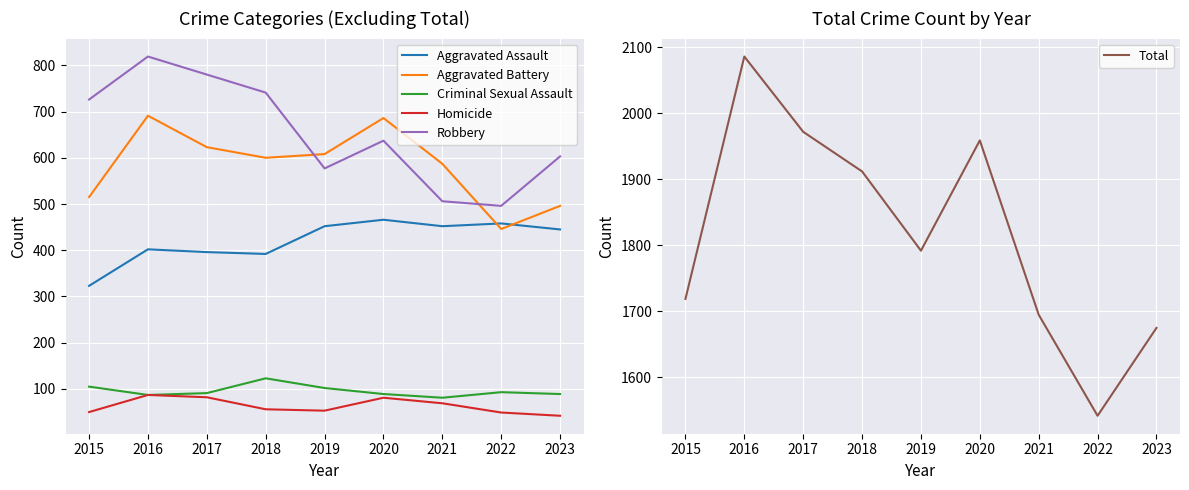

At which label does Criminal Sexual Assault first exceed 91?

2015